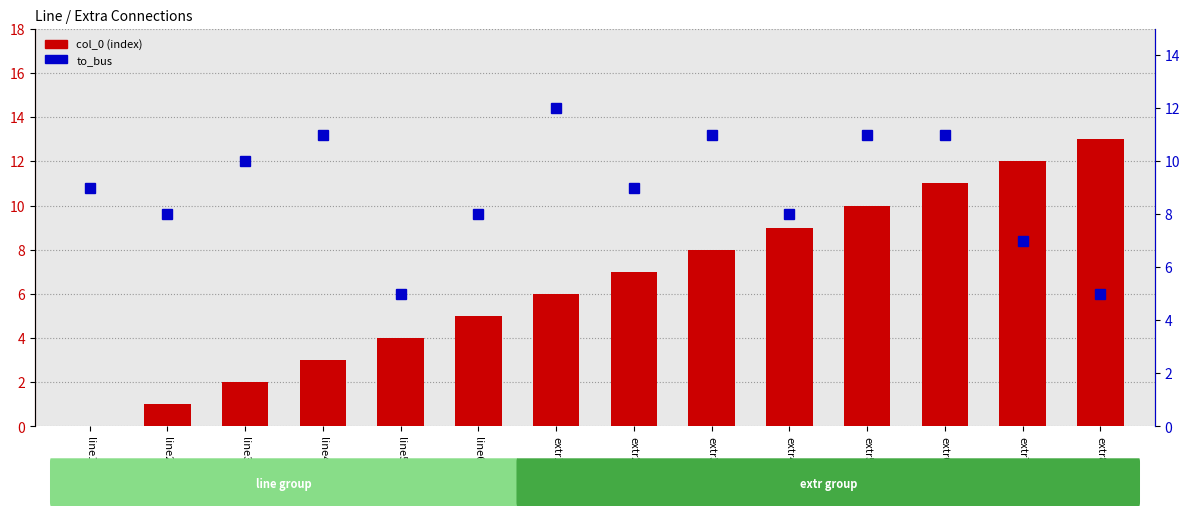

What is the difference between the col_0 values at extr5 and extr6?

1